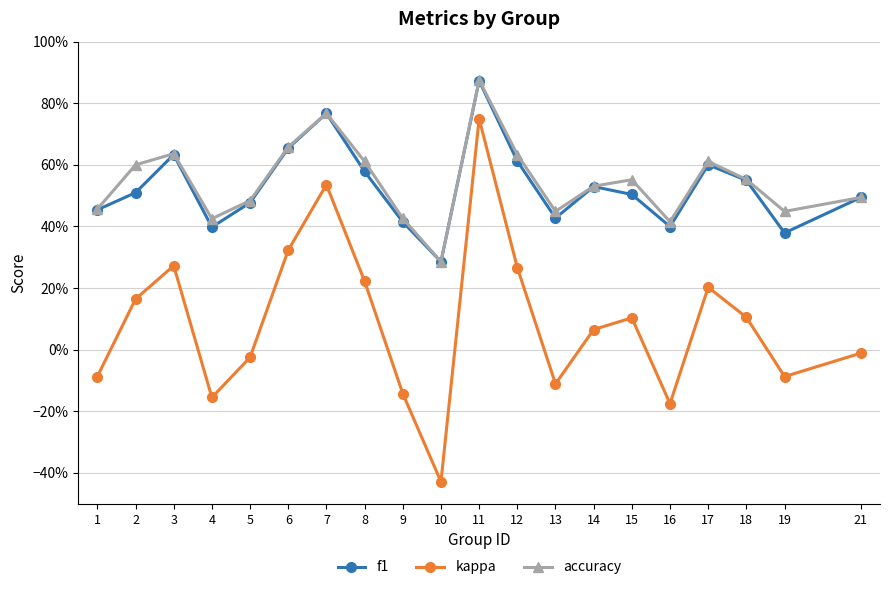

Reading left to right, extract all data points from this chart.

f1: 1=0.5	2=0.5	3=0.6	4=0.4	5=0.5	6=0.7	7=0.8	8=0.6	9=0.4	10=0.3	11=0.9	12=0.6	13=0.4	14=0.5	15=0.5	16=0.4	17=0.6	18=0.5	19=0.4	21=0.5
kappa: 1=-0.1	2=0.2	3=0.3	4=-0.2	5=-0.0	6=0.3	7=0.5	8=0.2	9=-0.1	10=-0.4	11=0.8	12=0.3	13=-0.1	14=0.1	15=0.1	16=-0.2	17=0.2	18=0.1	19=-0.1	21=-0.0
accuracy: 1=0.5	2=0.6	3=0.6	4=0.4	5=0.5	6=0.7	7=0.8	8=0.6	9=0.4	10=0.3	11=0.9	12=0.6	13=0.4	14=0.5	15=0.6	16=0.4	17=0.6	18=0.6	19=0.4	21=0.5